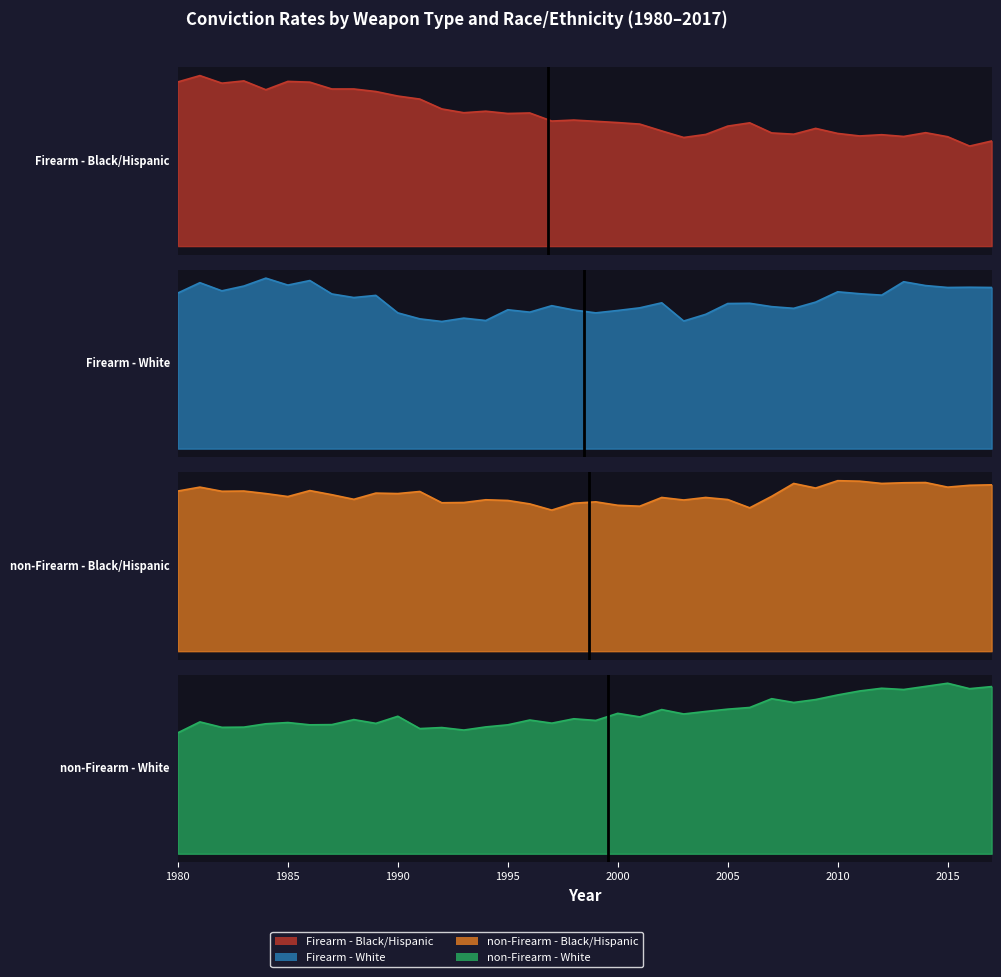

What is the sum of the non-Firearm - White values at 2012 and 1992?

1.4